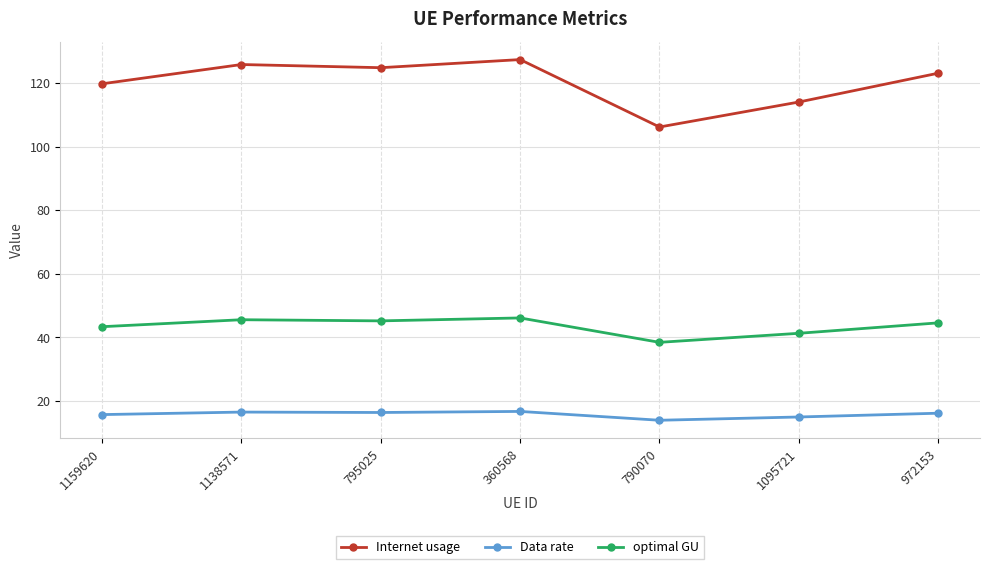

What is the total value across all series at 795025?

186.5